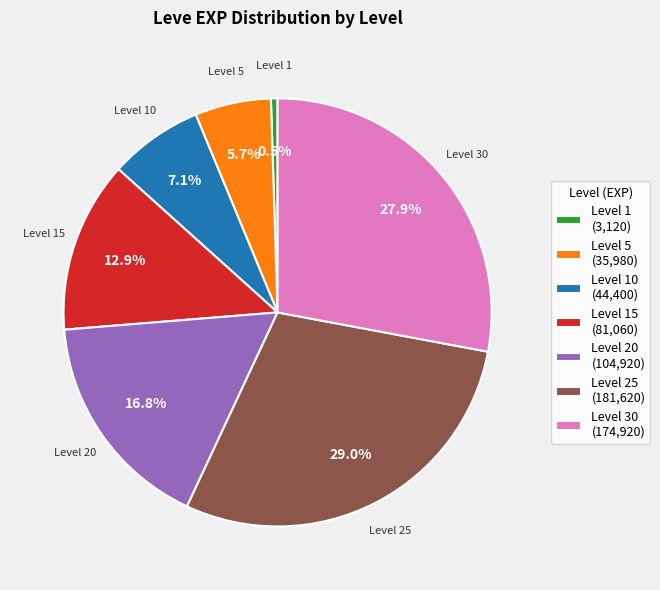

To the nearest percent, what is the difference between the largest and smallest slice percentages?

29%